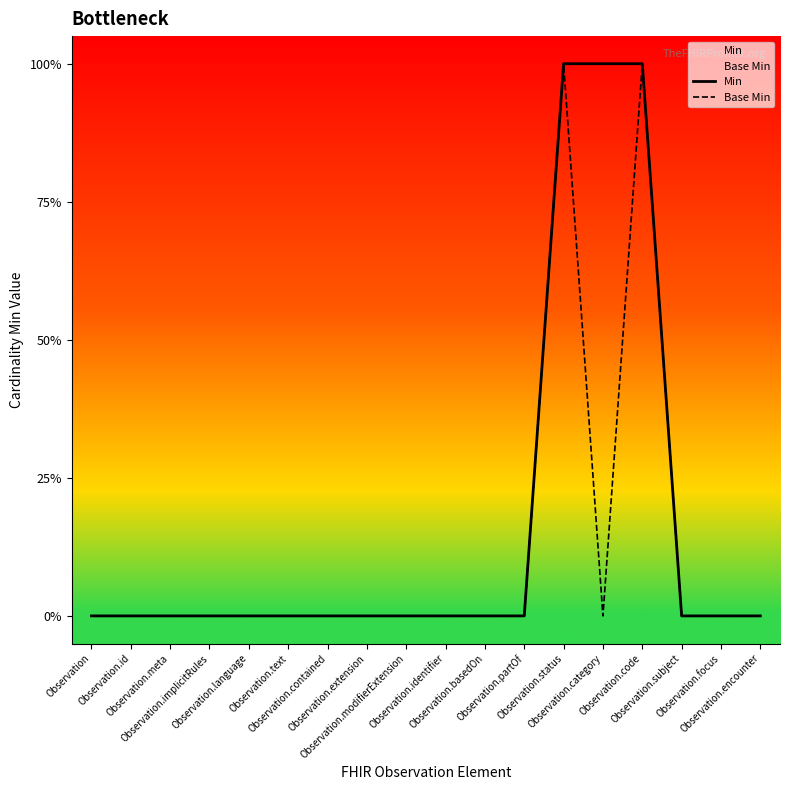

True or false: Base Min has a value of 0 at Observation.implicitRules.

True